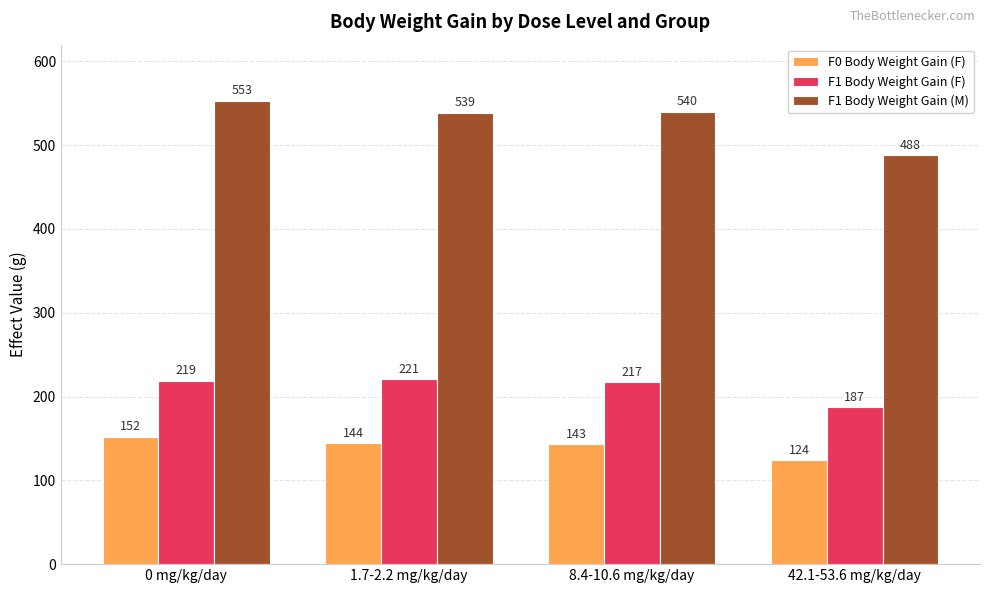

What position from the left is 1.7-2.2 mg/kg/day?

2